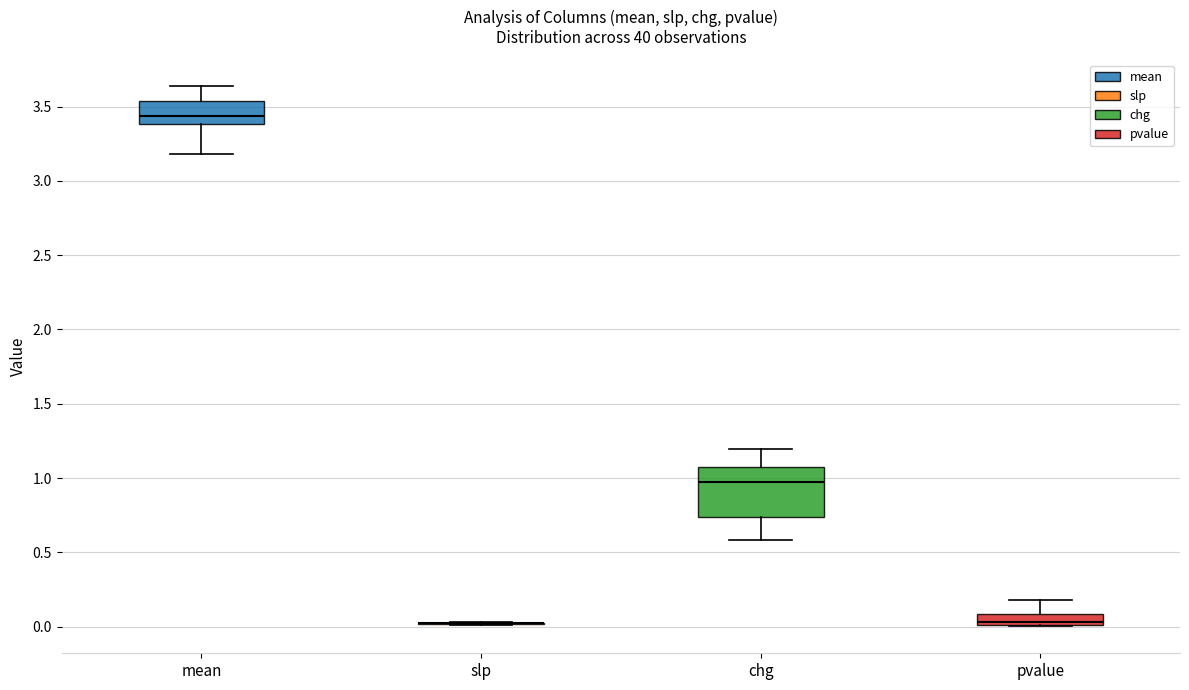

Which box is the tallest, from its lower edge to its upper edge?

chg